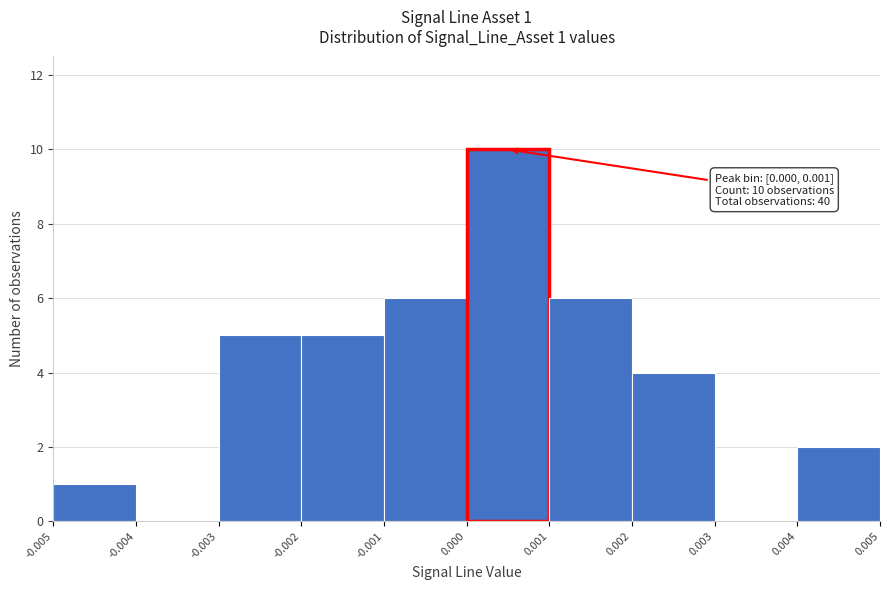

Which range on the x-axis has the tallest bar?

0.000 to 0.001